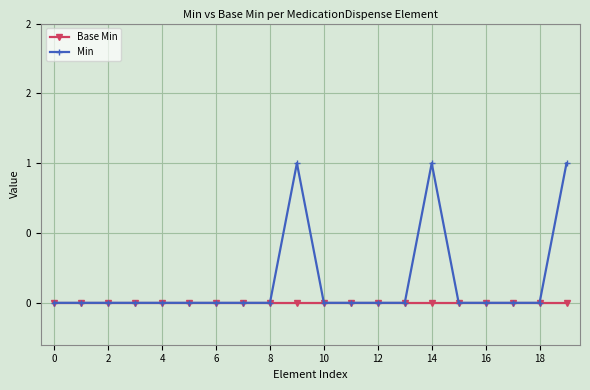

What are all the series names shown in the legend?

Base Min, Min